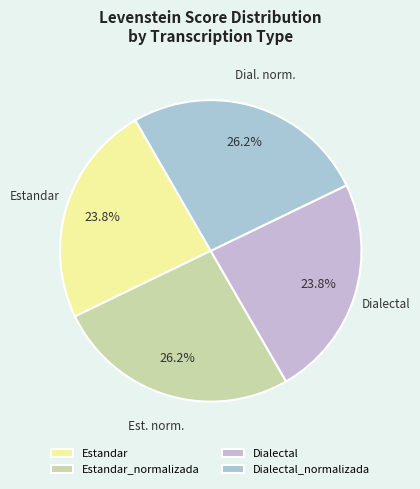

How many slices are in this pie chart?

4